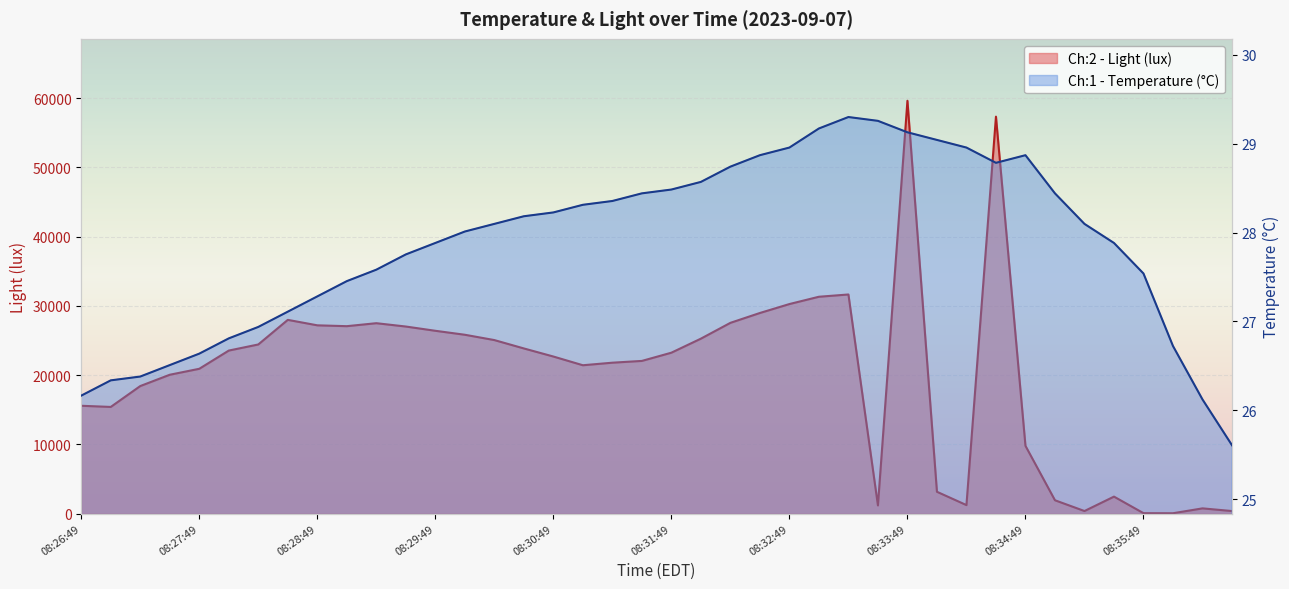

What position from the left is 08:34:49?

33